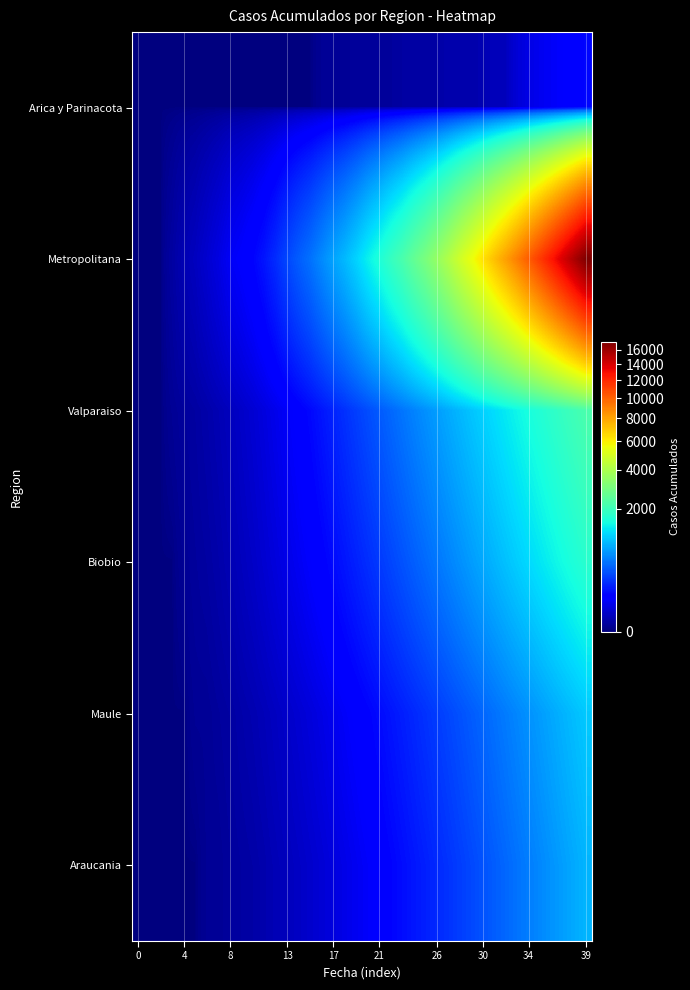

How many series are shown in this chart?

6